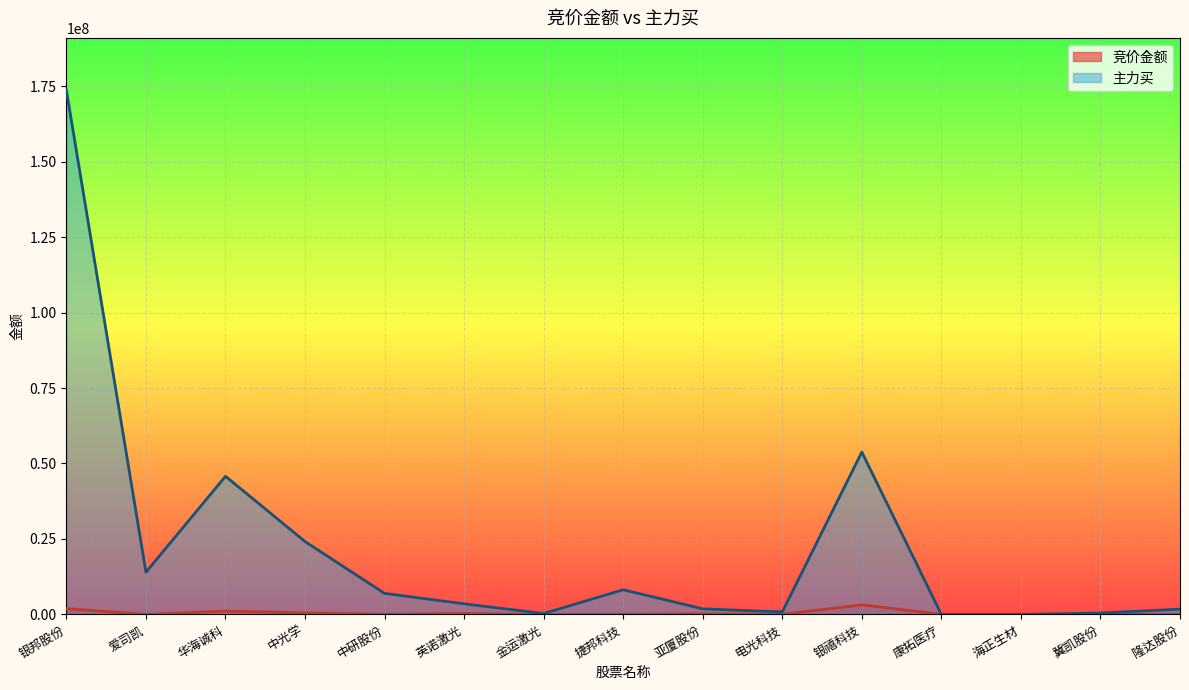

Reading right to left, what are all the values shown in this chart?

竞价金额: 隆达股份=64978	冀凯股份=35910	海正生材=52523	康拓医疗=31815	银禧科技=3189456	电光科技=42016	亚厦股份=229773	捷邦科技=66888	金运激光=1416	英诺激光=323664	中研股份=74125	中光学=513590	华海诚科=1112854	爱司凯=3420	银邦股份=1934135
主力买: 隆达股份=1764005	冀凯股份=483324	海正生材=0	康拓医疗=0	银禧科技=53790748	电光科技=837091	亚厦股份=1857911	捷邦科技=8190699	金运激光=318346	英诺激光=3533778	中研股份=6973368	中光学=24152698	华海诚科=45764055	爱司凯=13983073	银邦股份=173600944